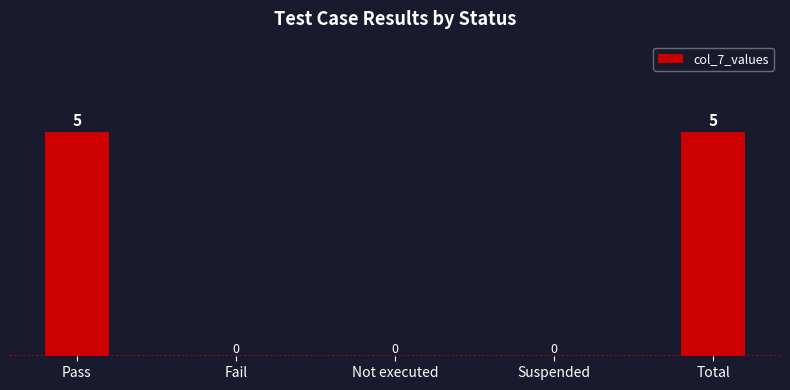

Between Fail and Pass, which is larger?

Pass